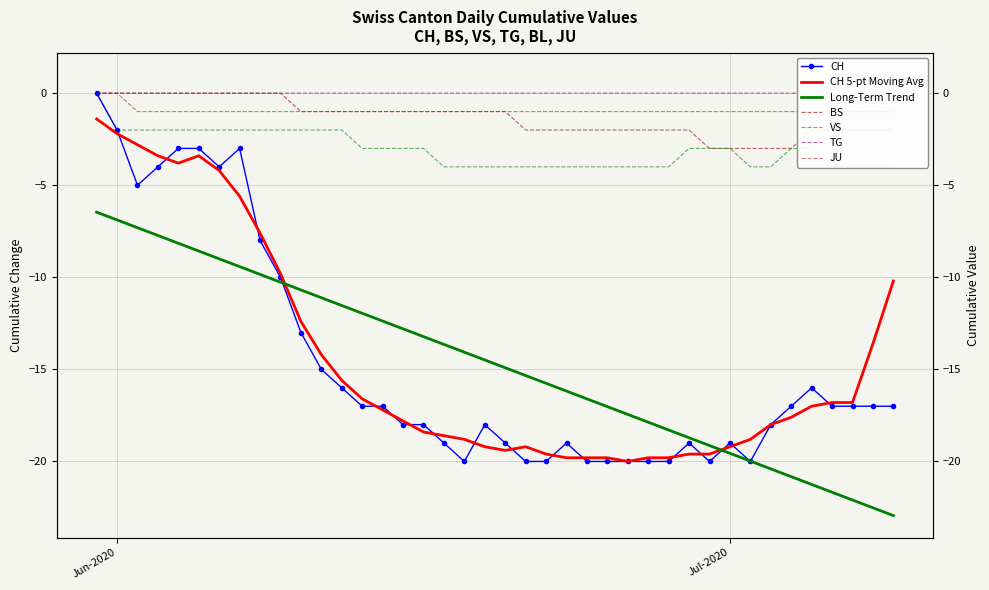

How many values in VS are below zero?

39